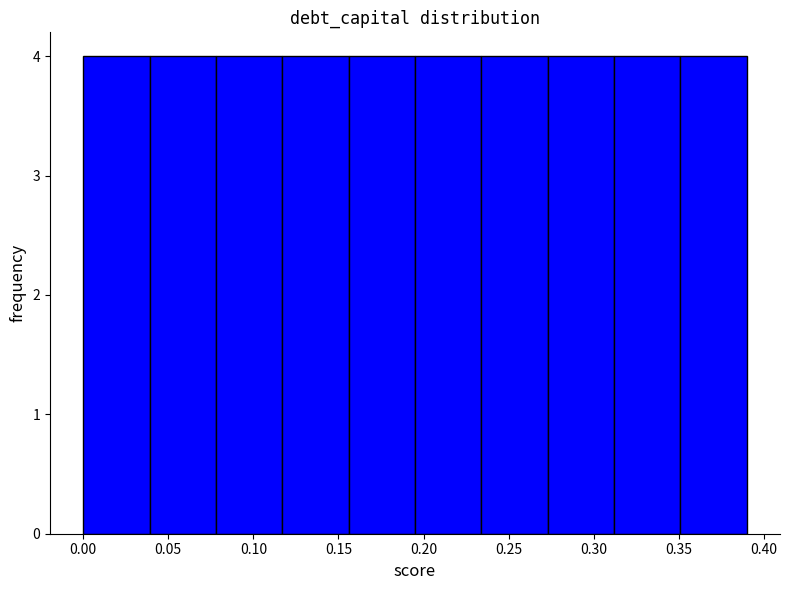

How tall is the bar that spans 0.117 to 0.156 on the x-axis? Neither the bar edges nor the heights are printed on the chart, so give them approximately, as read against the axes.

4